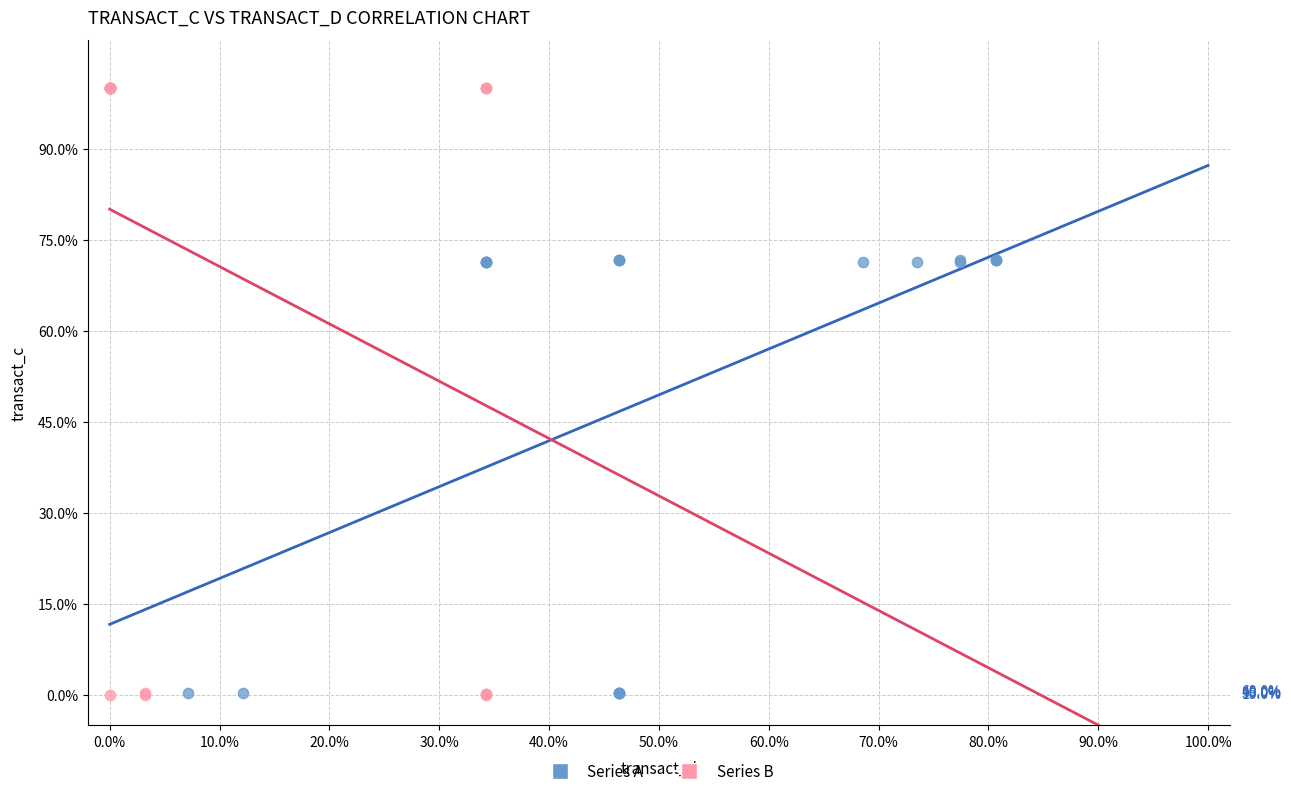

Which series reaches the maximum Y coordinate?

Series B